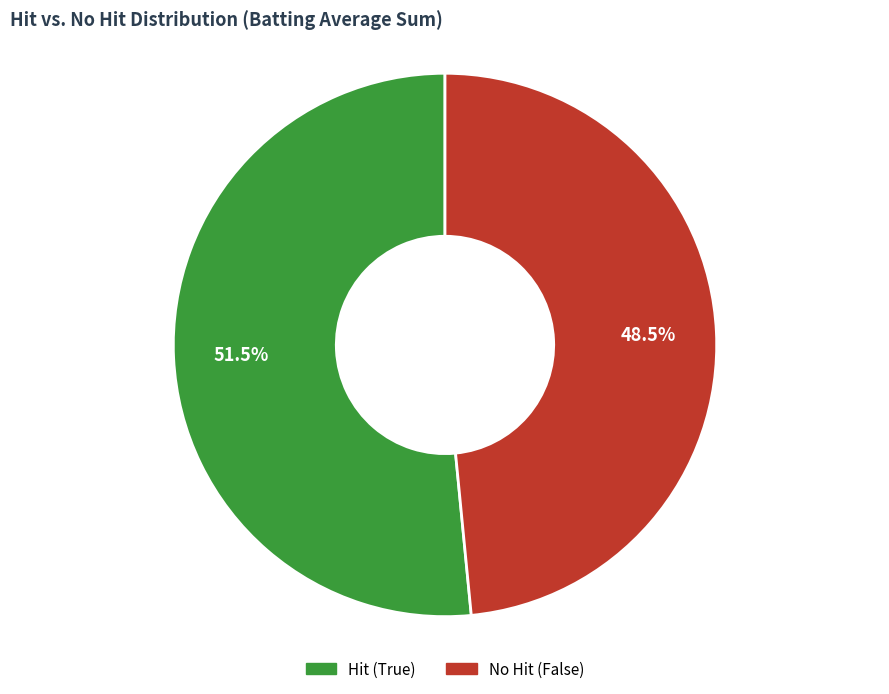

Does any single category account for the majority?

Yes